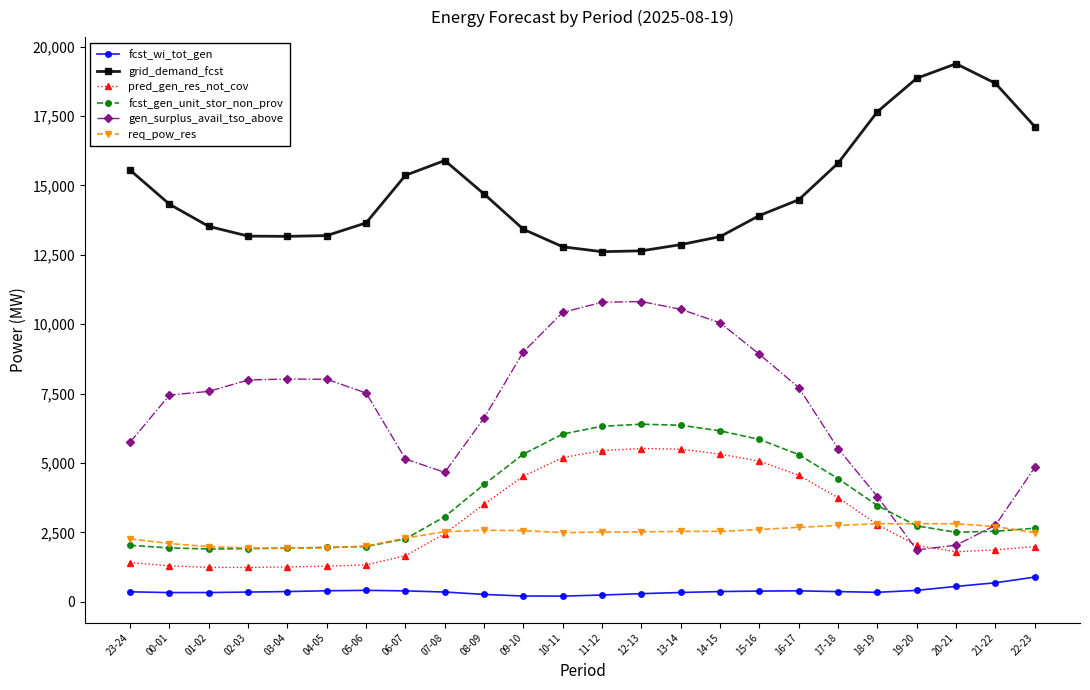

Which series has the largest total across all categories?

grid_demand_fcst